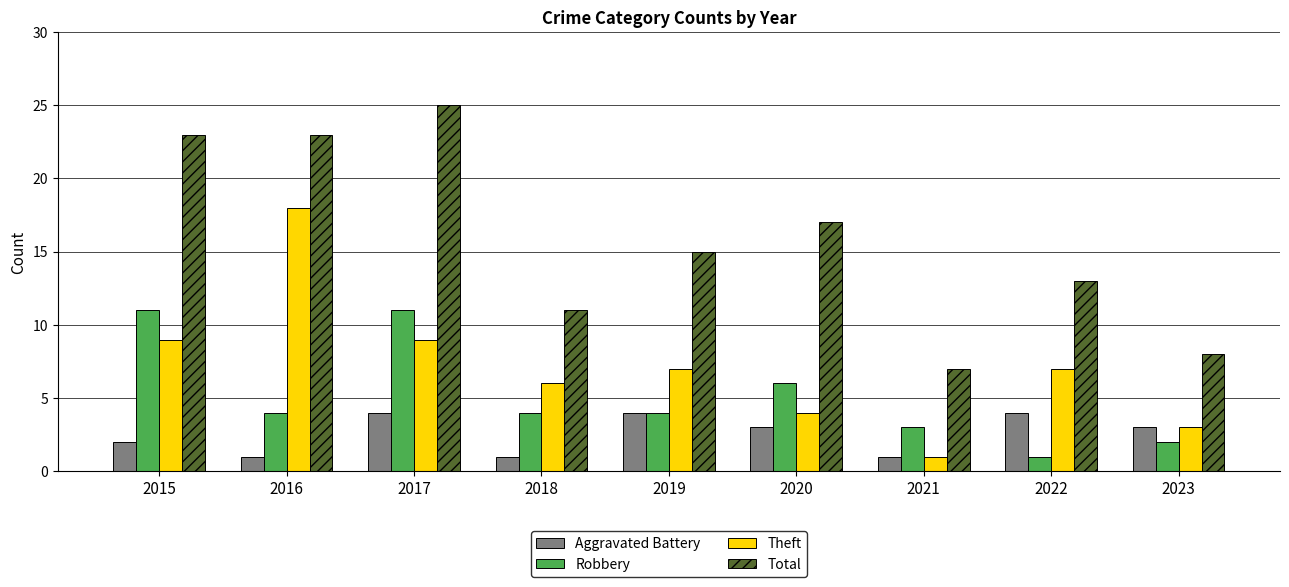

What is the difference between the highest and lowest values at 2016?

22